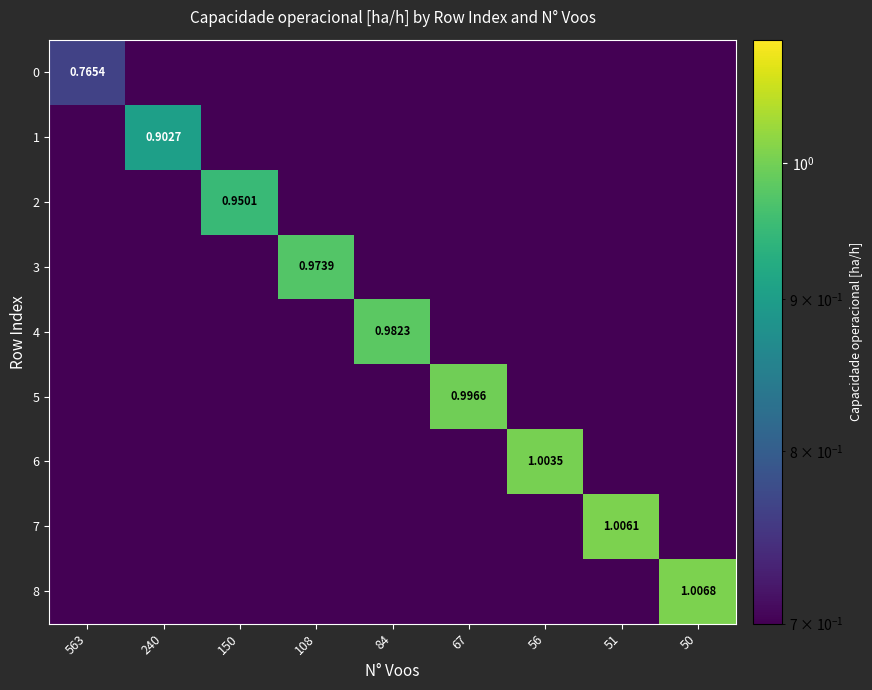

Rank the series by their maximum value, from highest to lowest.

8, 7, 6, 5, 4, 3, 2, 1, 0